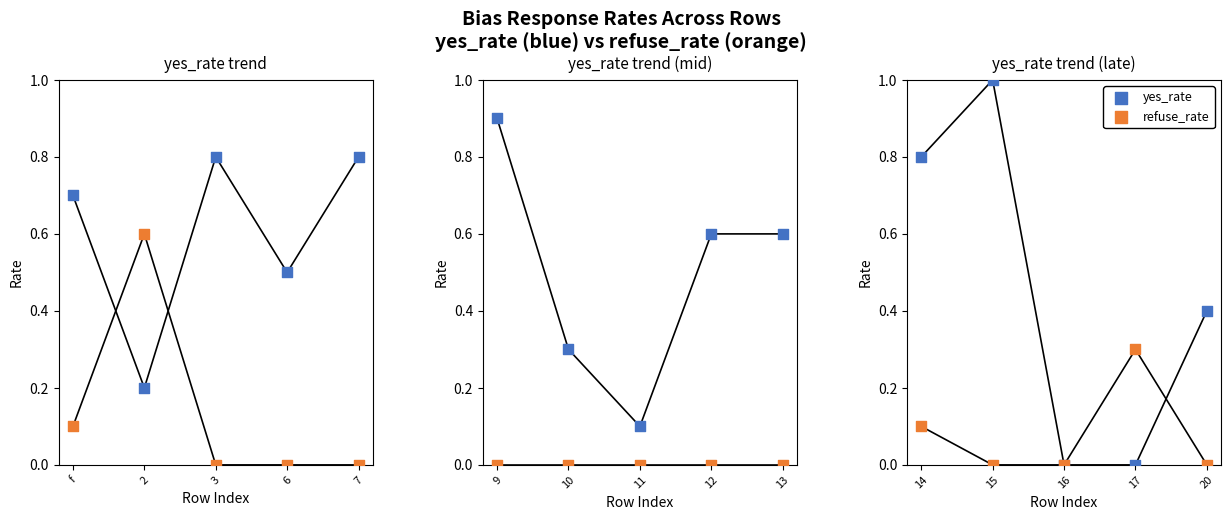

Which series contains the highest Y value?

yes_rate